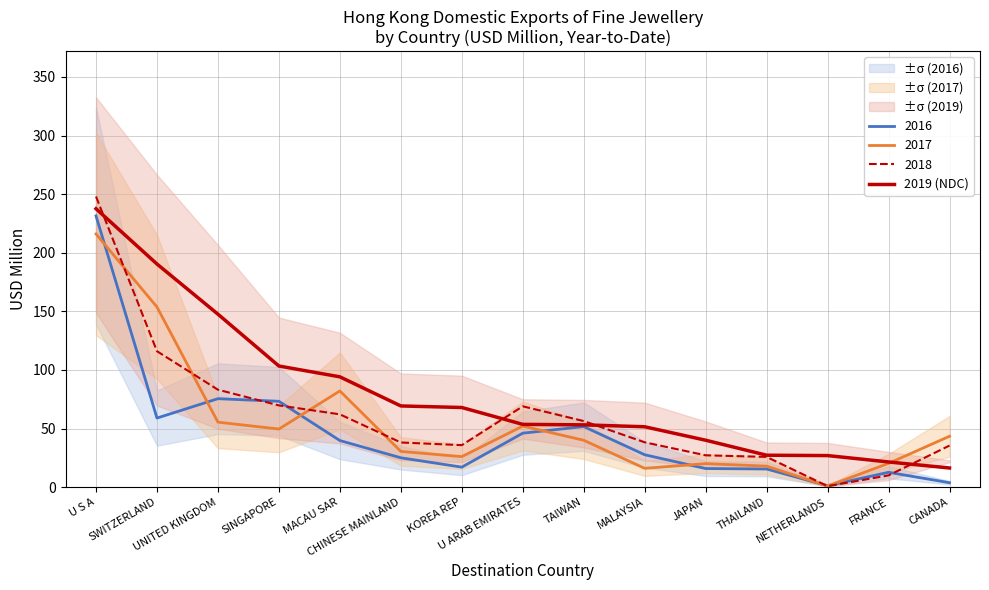

What is the change in value from U S A to KOREA REP?

-169.6